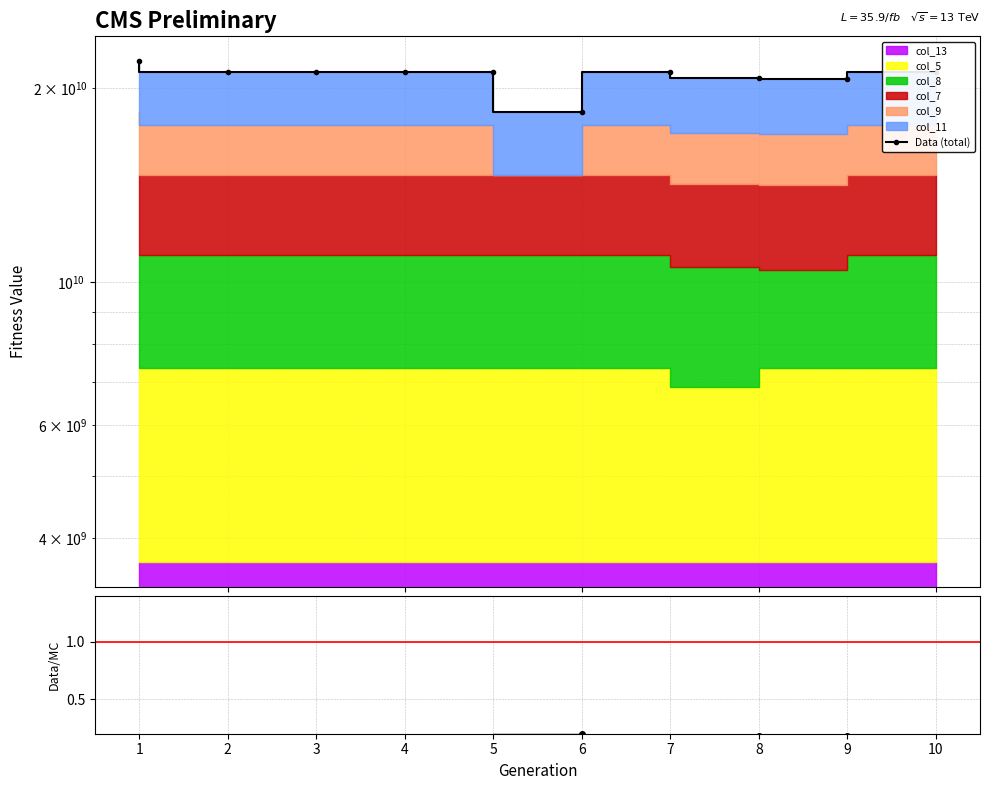

Reading left to right, what are all the values shown in this chart?

Data (total): 1=22038098520.0	2=21215878046.0	3=21215878046.0	4=21215878046.0	5=21215878046.0	6=18365082100.0	7=21215878046.0	8=20752444446.0	9=20657684878.0	10=21215878046.0
ratio: 1=0.2	2=0.2	3=0.2	4=0.2	5=0.2	6=0.2	7=0.2	8=0.2	9=0.2	10=0.2